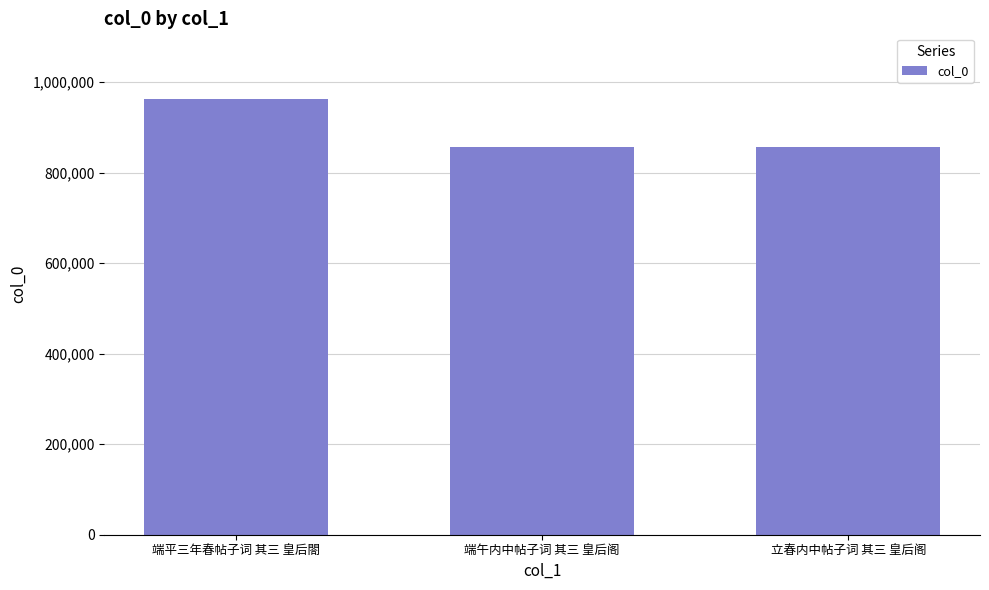

The chart shows a value of 1720477 at 端平三年春帖子词 其三 皇后閤. True or false?

False